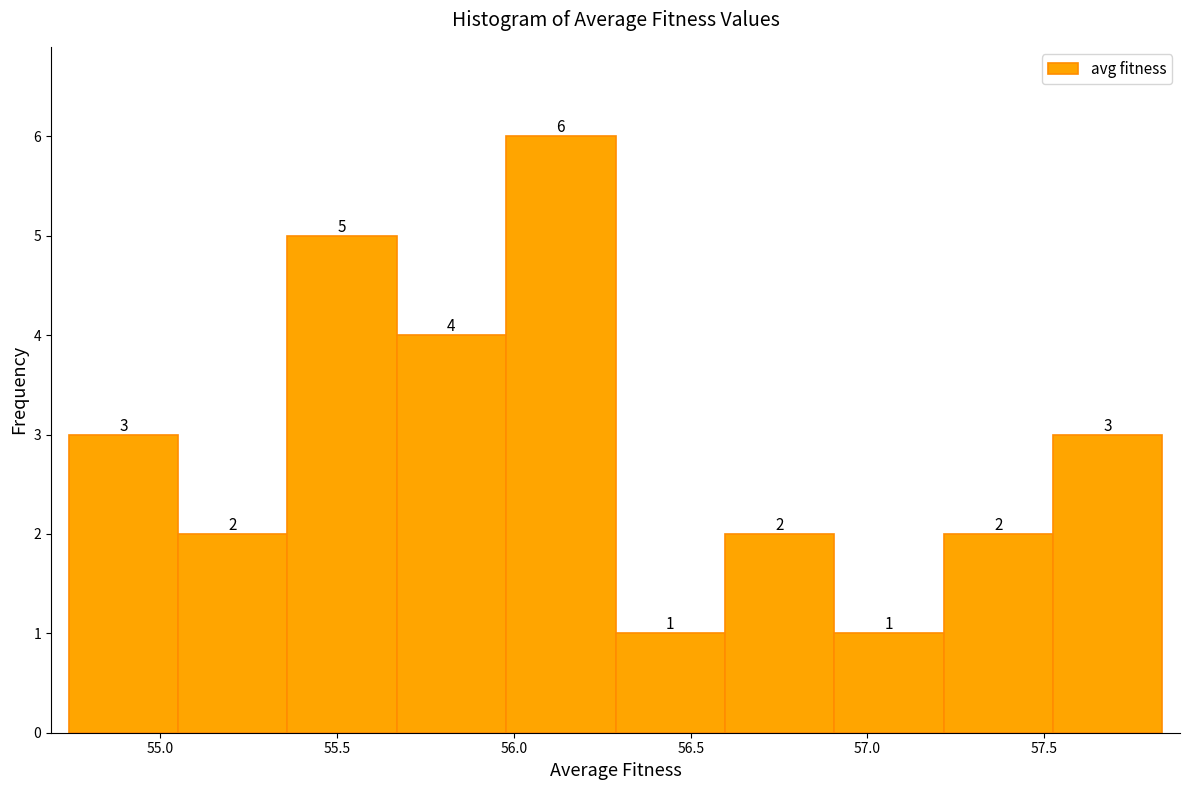

How tall is the bar that spans 56.90 to 57.20 on the x-axis? The bar edges are not printed on the chart, so give them approximately, as read against the axis.

1